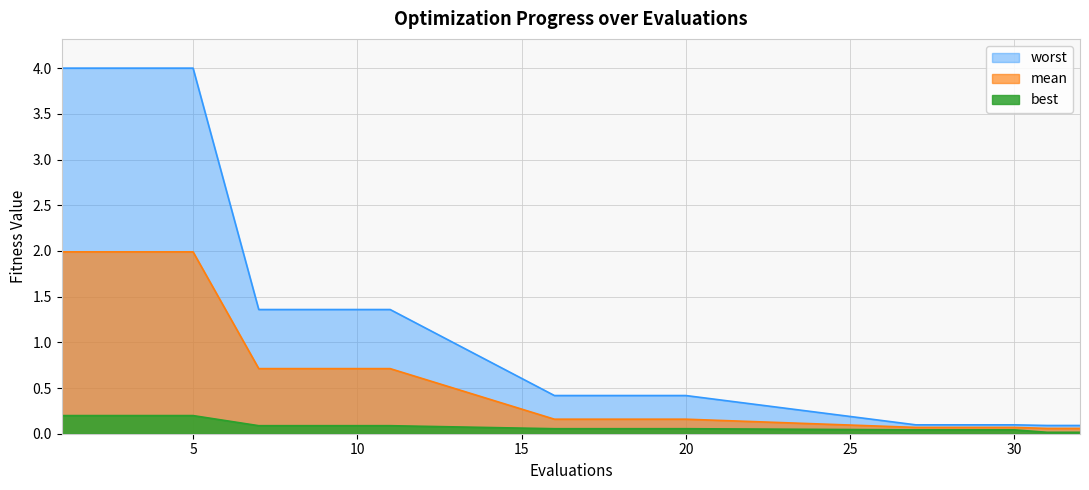

At how many categories does at least one series exceed 2?

5